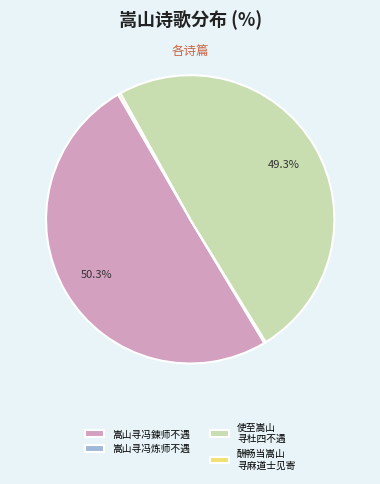

Does 嵩山寻冯鍊师不遇 account for over 50% of the chart?

Yes